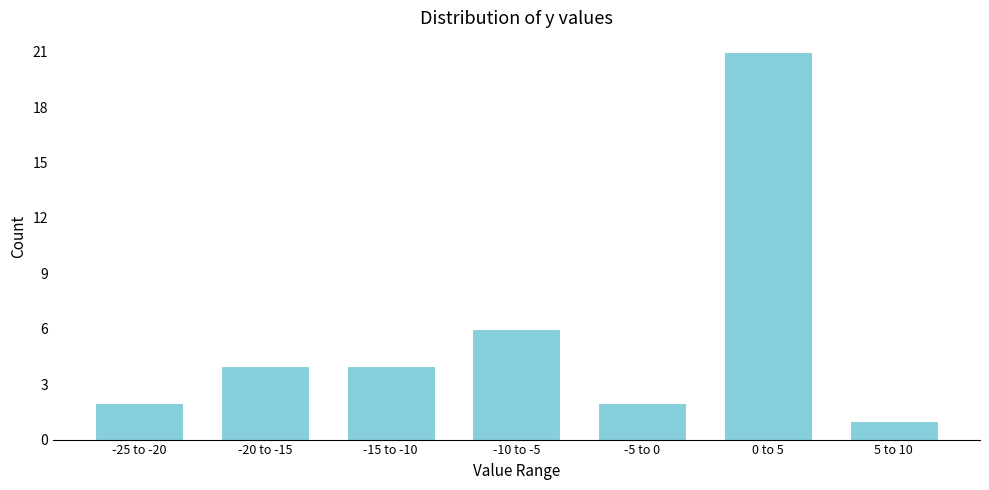

Reading left to right, transcribe all the data shown in this chart.

2	4	4	6	2	21	1